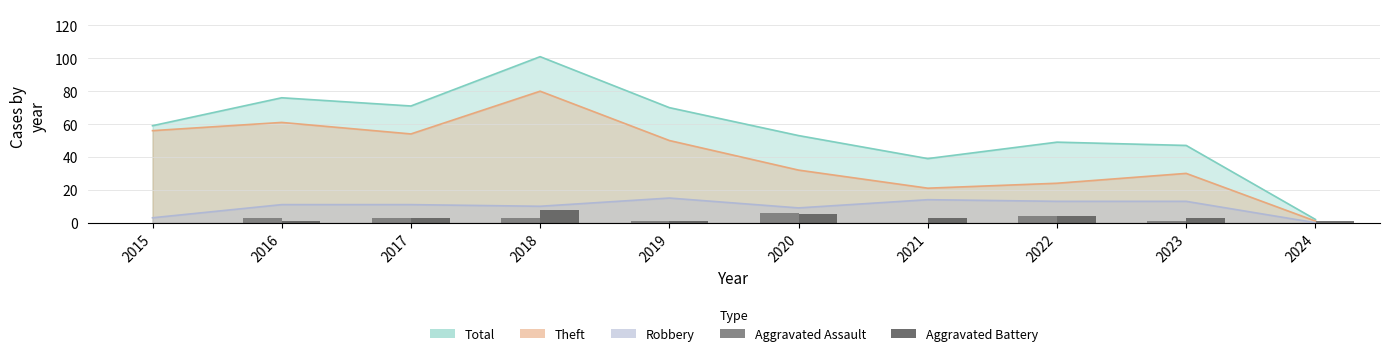

How many values in Aggravated Assault are above zero?

7